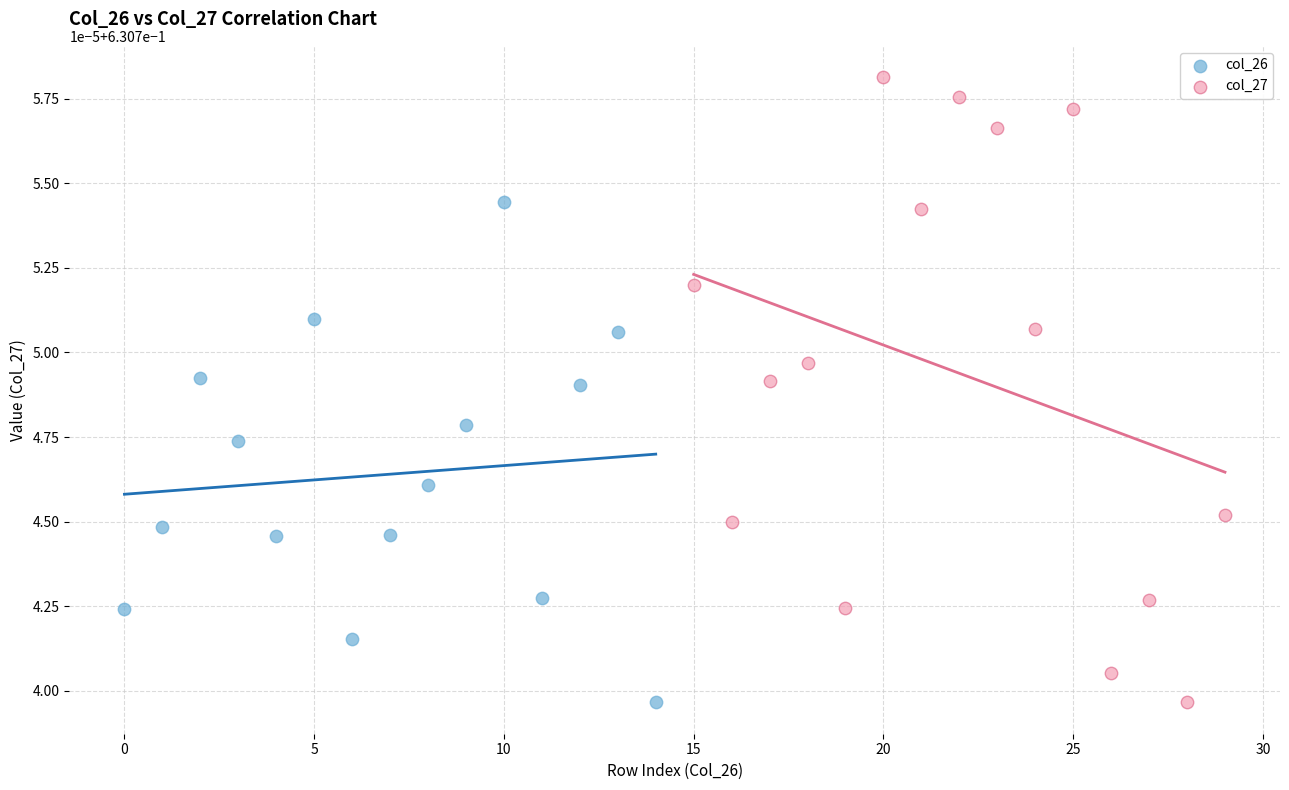

Which series has the largest Y range (max minus min)?

col_27